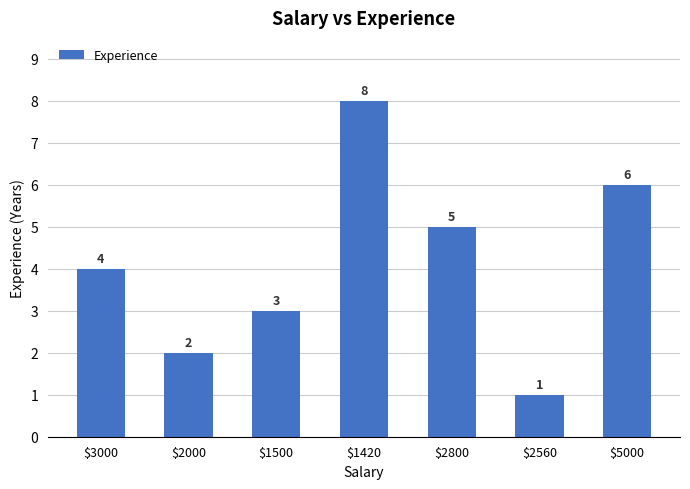

What is the difference between the values at $5000 and $1420?

2